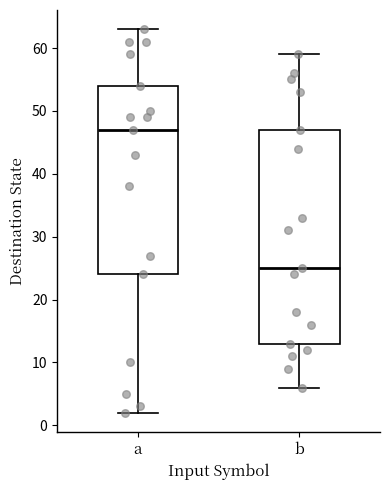

Reading left to right, transcribe this box plot: for each box, give where its median line is, the range the box spans, and where its two whiskers end, as read against the y-axis. The values are not printed on the chart, so give them approximately, as read against the axis.

a: median 47, box 24 to 54, whiskers 2 to 63
b: median 25, box 13 to 47, whiskers 6 to 59